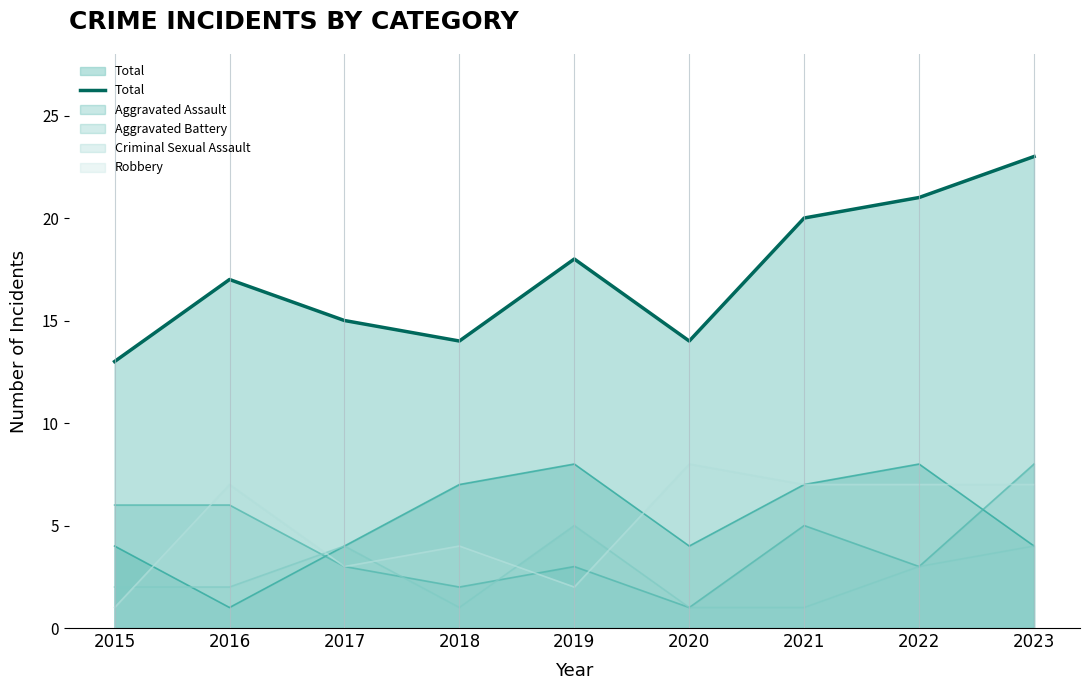

How many interior local peaks (higher than both neighbors) does the data have?

2